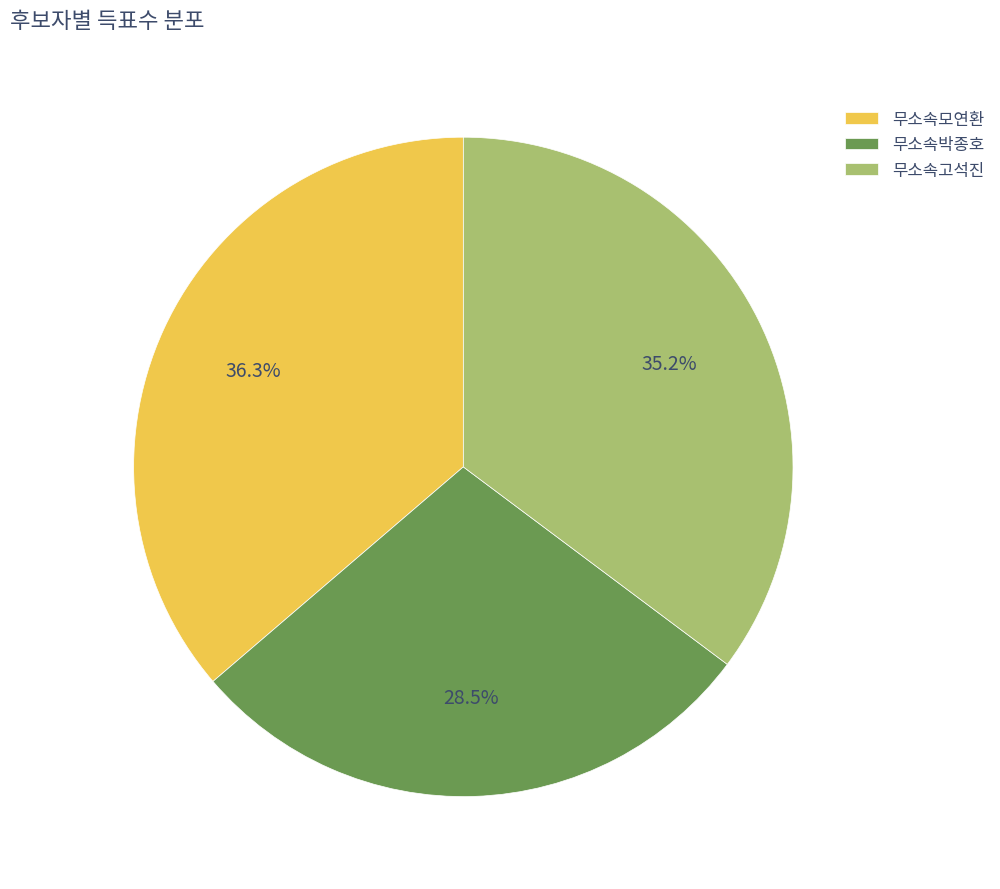

Do 무소속고석진 and 무소속박종호 together represent more than half of the pie?

Yes